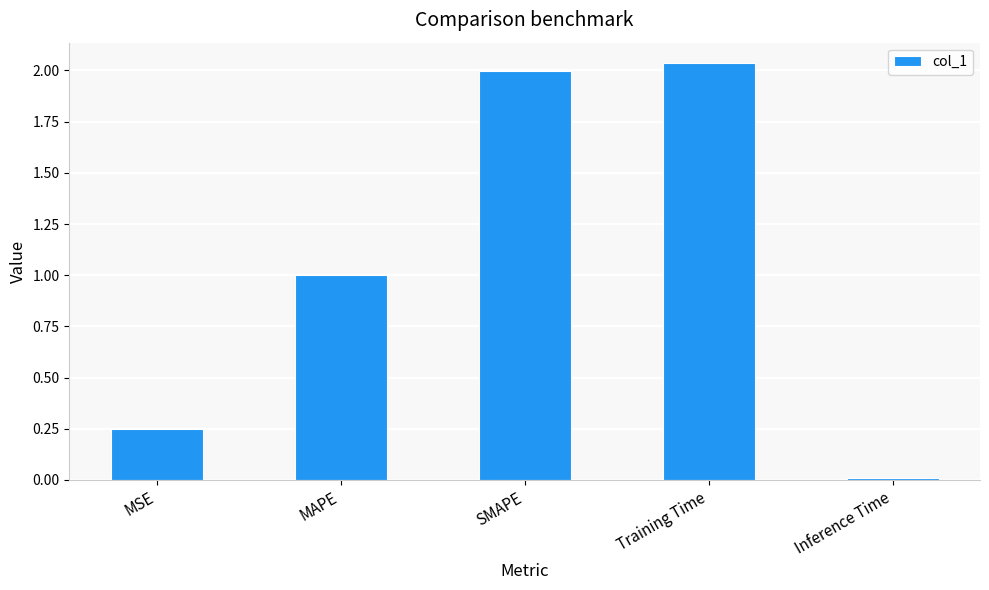

What is the label of the 3rd bar from the right?

SMAPE